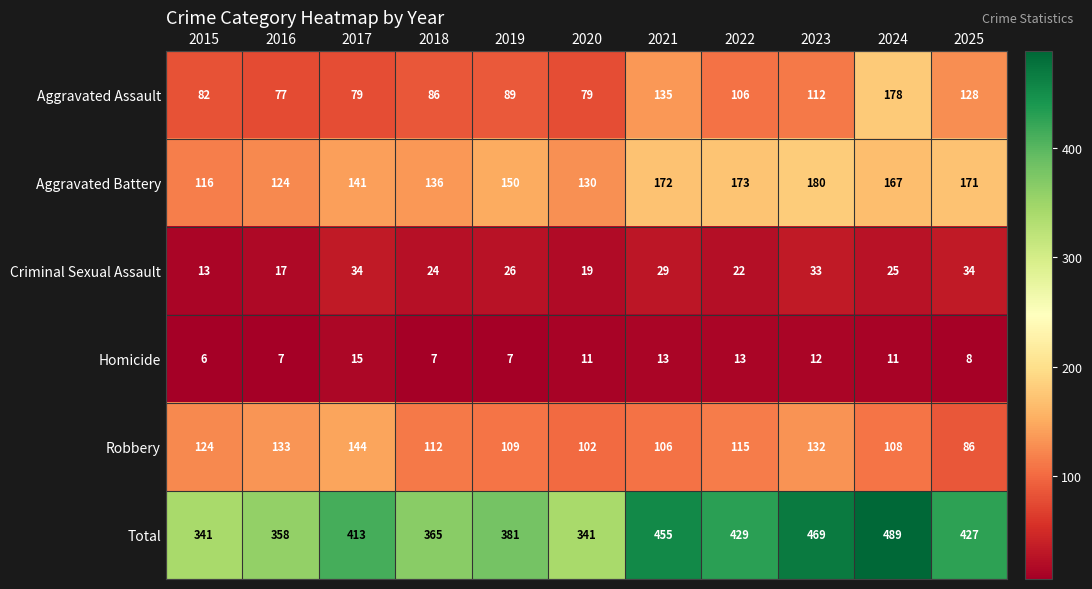

Count the number of categories in the chart.

11